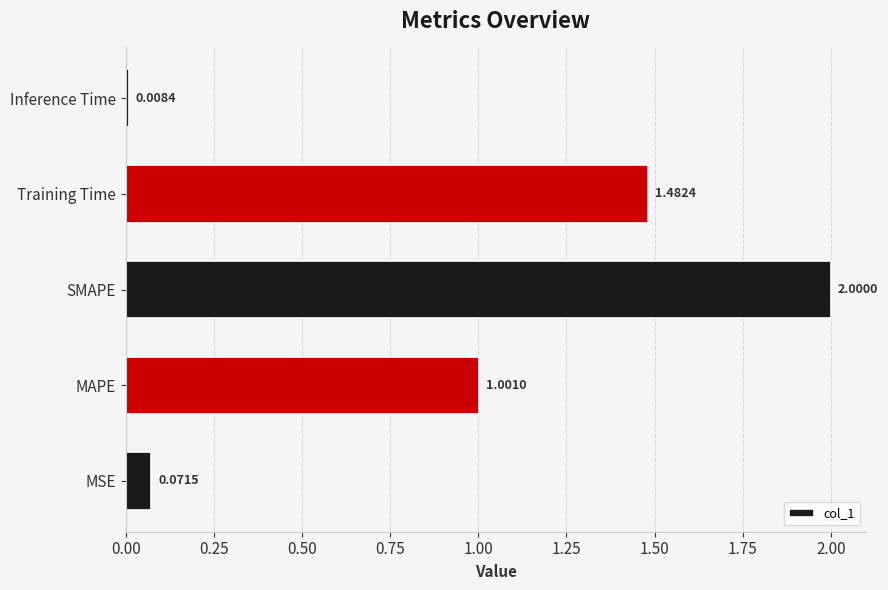

Rank the categories by value from highest to lowest.

SMAPE, Training Time, MAPE, MSE, Inference Time